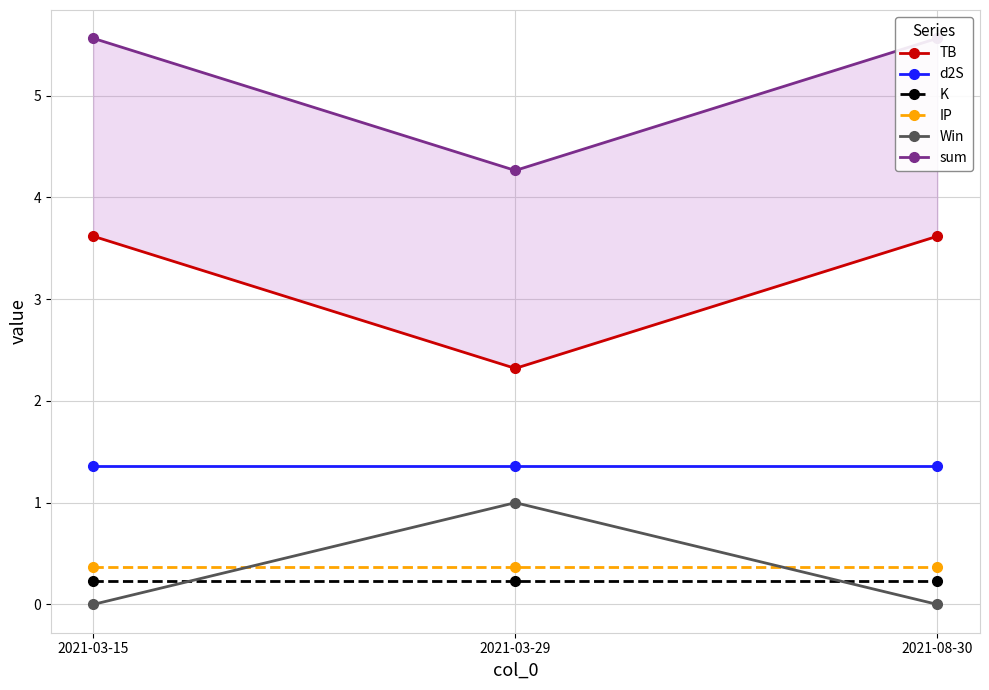

What is the total value across all series at 2021-03-29?

9.5